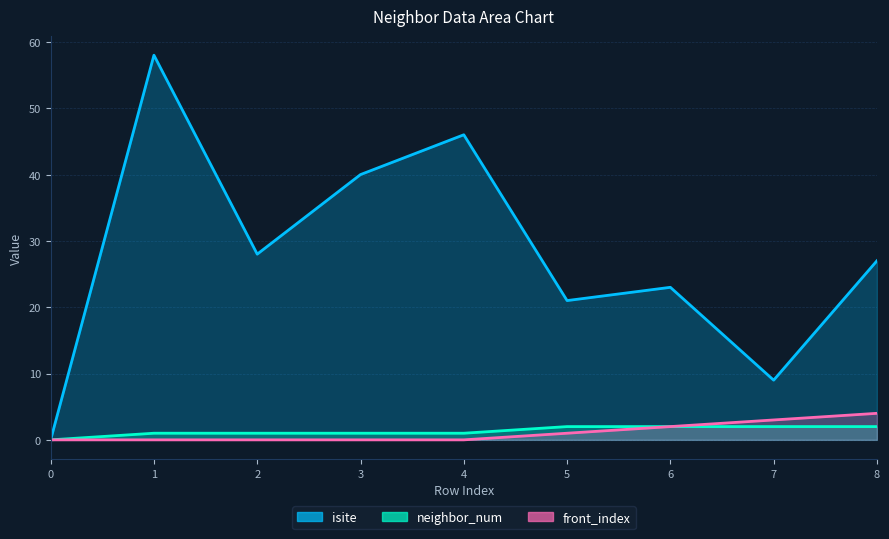

Count the number of categories in the chart.

9